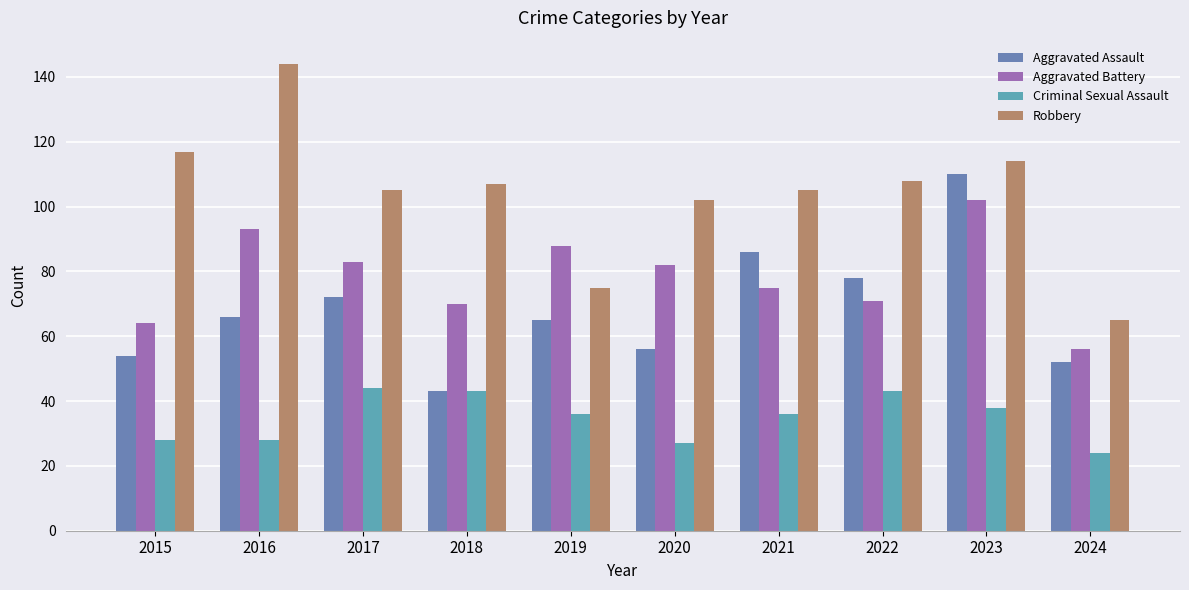

At which label does Robbery first exceed 107?

2015